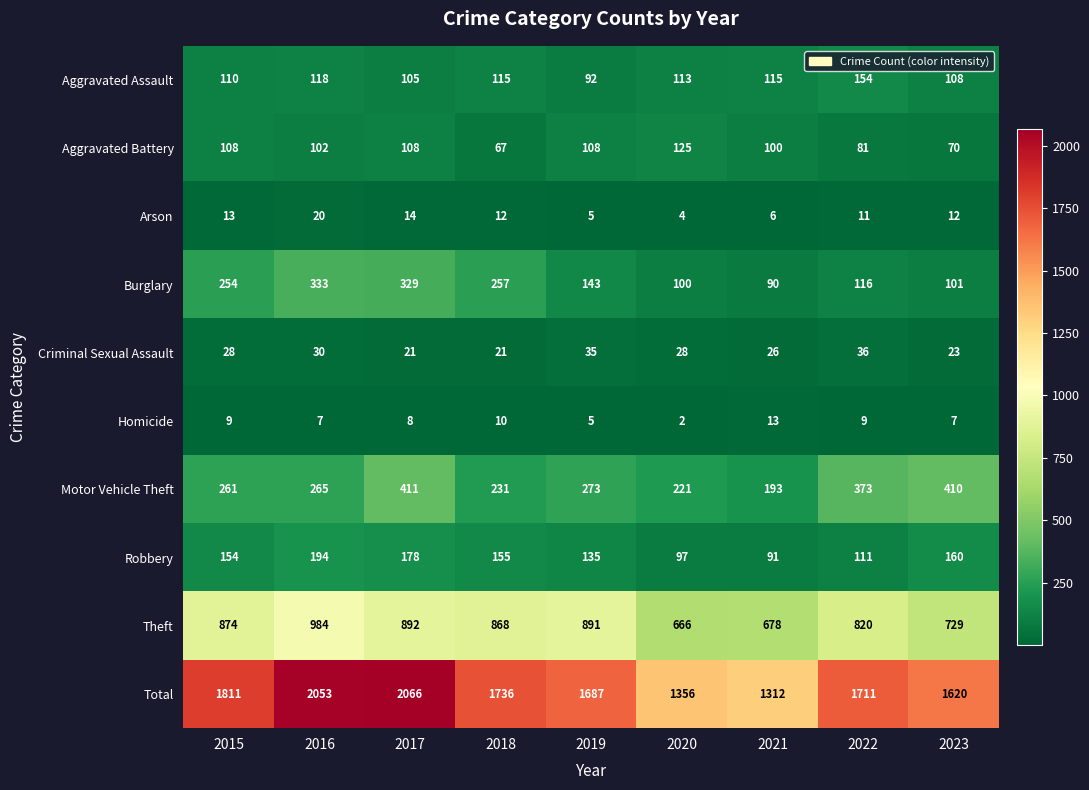

What is the greatest value displayed?

2066